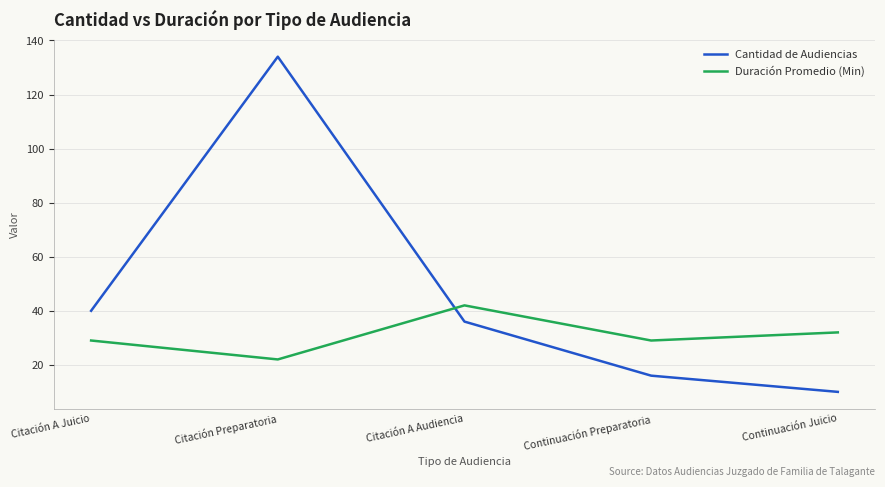

What is the spread (max minus min) of values at Citación A Juicio?

11